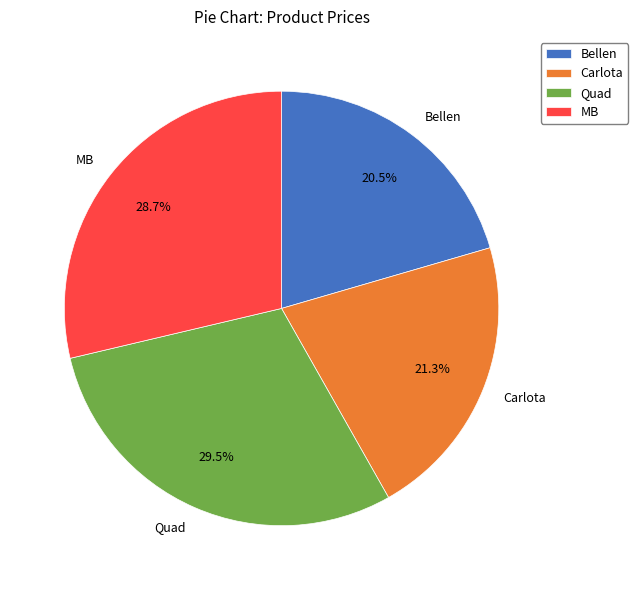

Is there a majority slice in this chart?

No